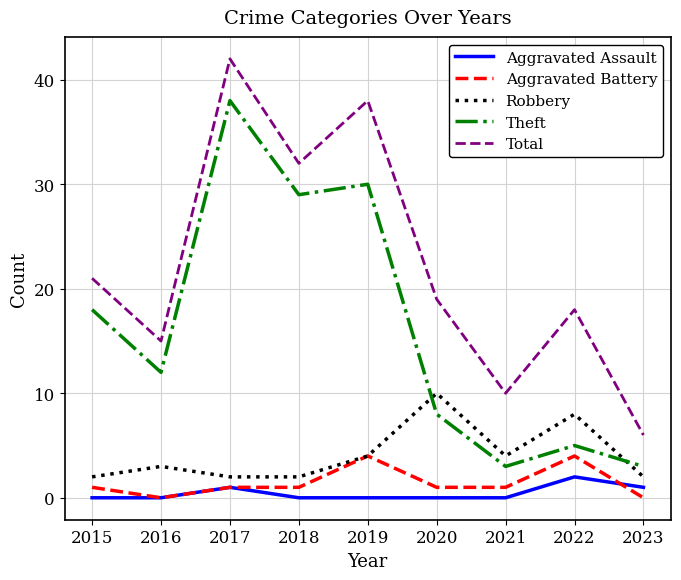

True or false: Total and Theft intersect in this chart.

False